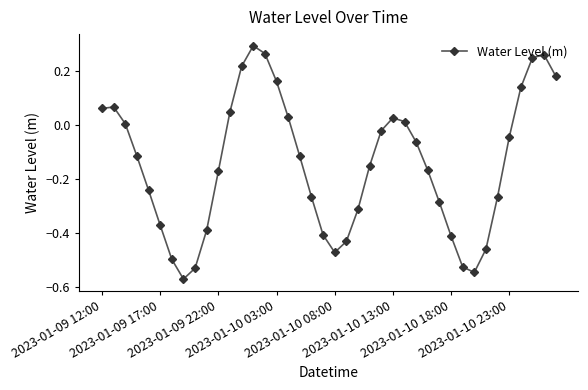

How many points are lower than both their immediate neighbors (excluding endpoints)?

3